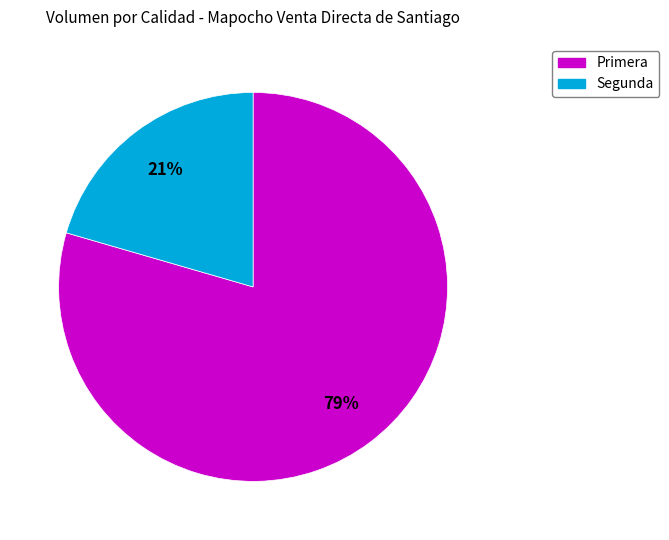

Combined, do Segunda and Primera account for over 50%?

Yes